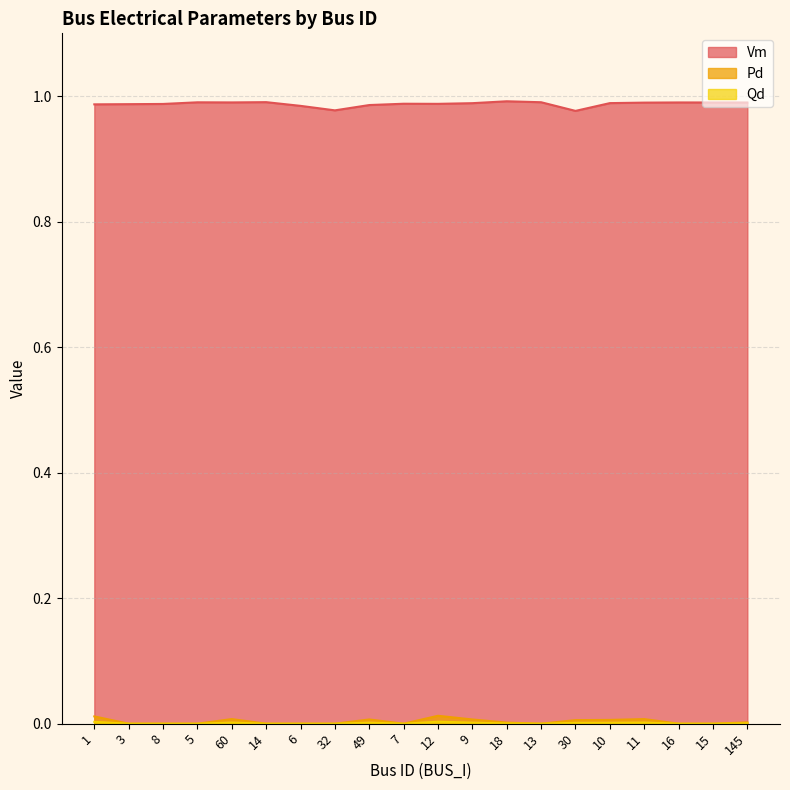

What is the difference between the highest and lowest values at 18?

1.0